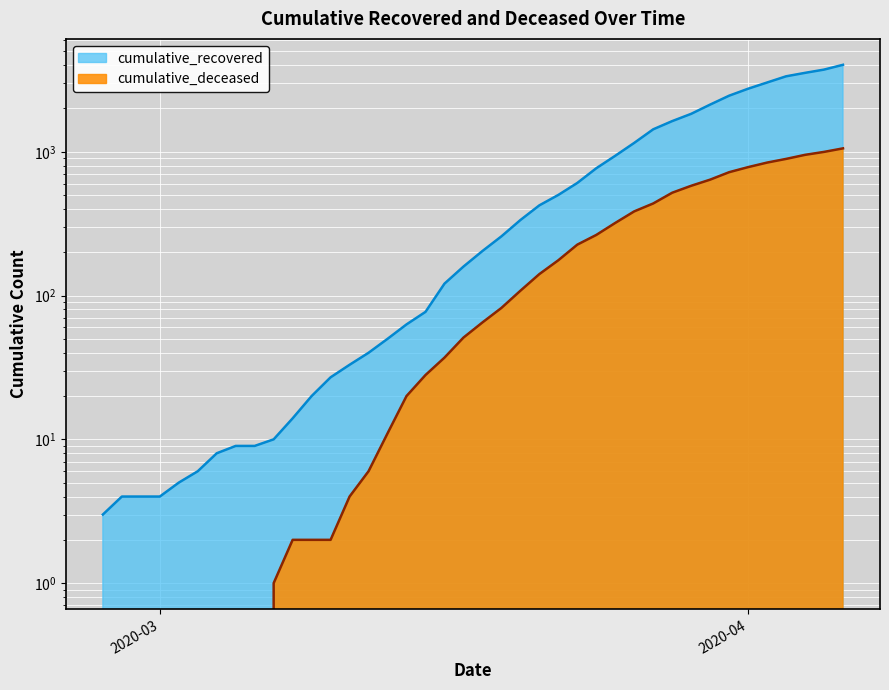

Where is cumulative_recovered nearest to the value 2014?

2020-03-30